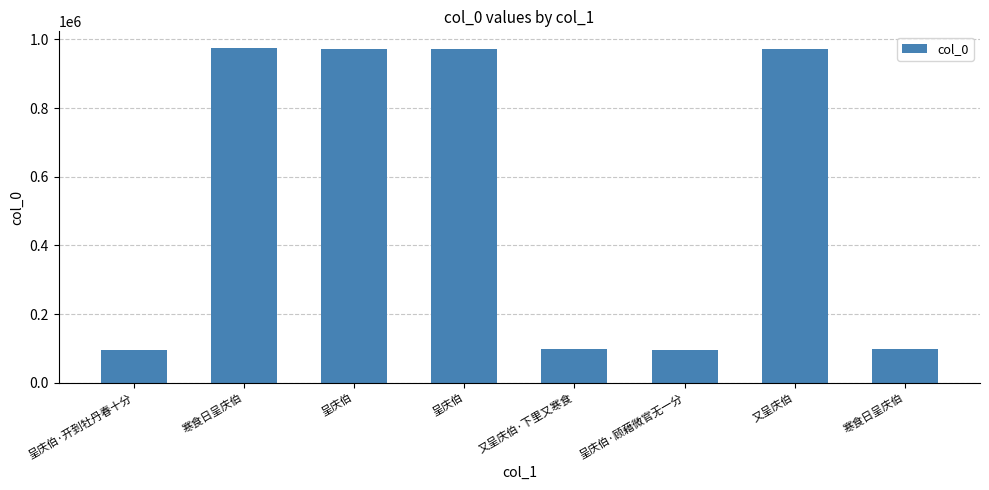

How many data points are less than 972147?

4